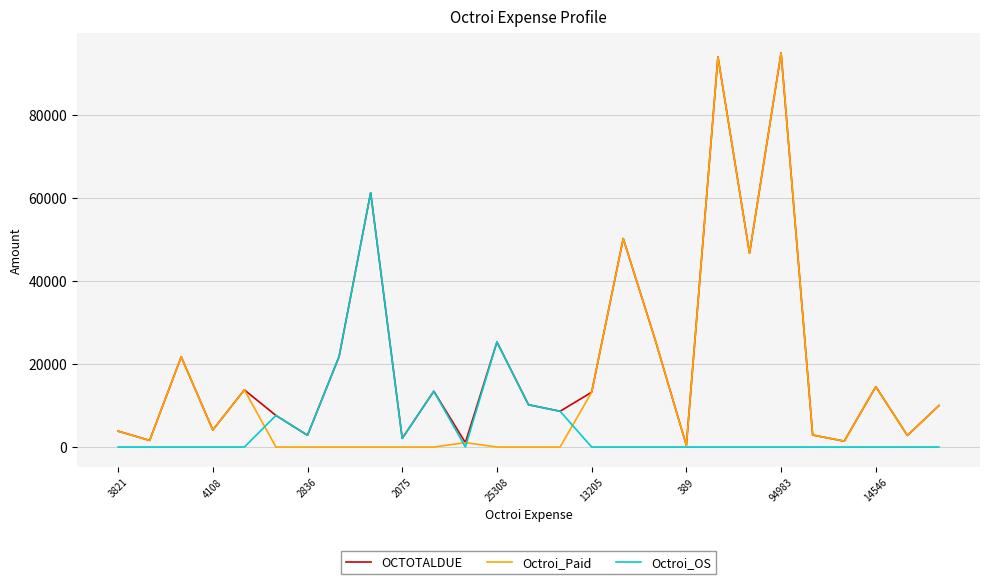

Is this an area chart (filled region under the line)?

No